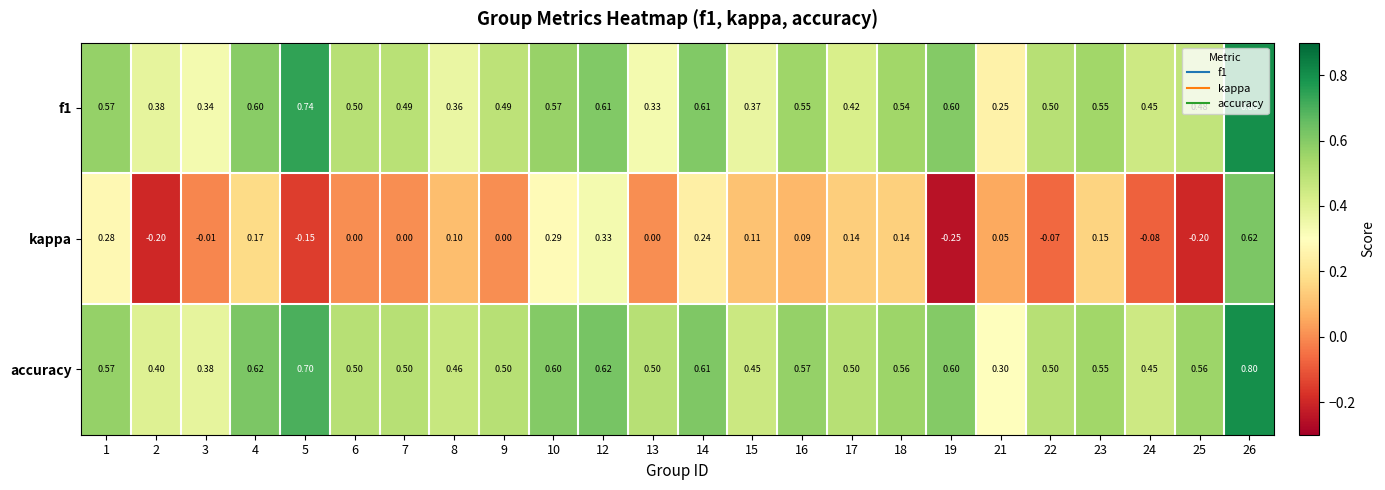

At 13, list the series in order from largest to smallest.

accuracy, f1, kappa